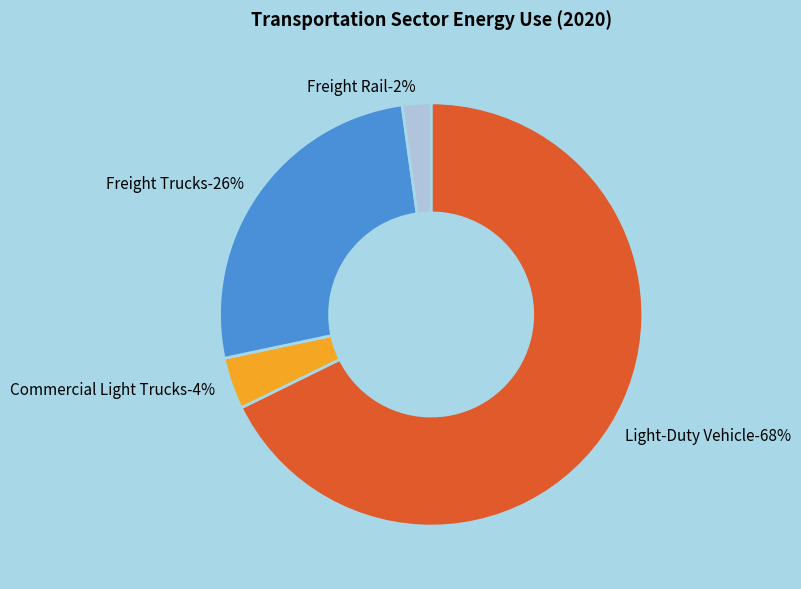

To the nearest percent, what is the difference between the Freight Trucks and Light-Duty Vehicle slice percentages?

42%